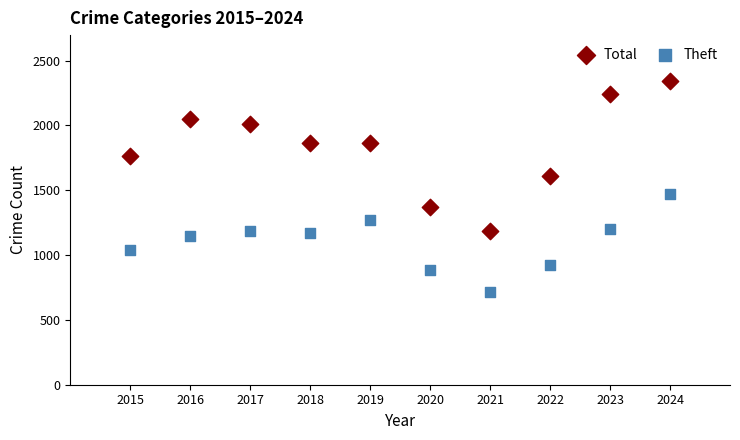

Across all data points, what is the range of Y values (max minus min)?

1629